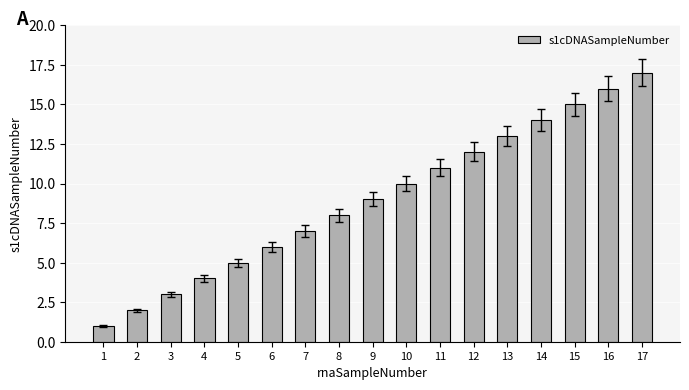

What value does the data have at 12, to the nearest 5?

10